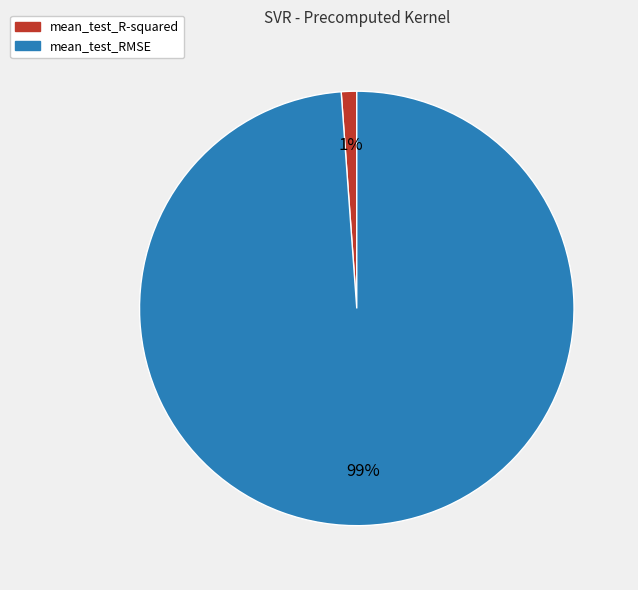

Does mean_test_R-squared represent more than half of the total?

No